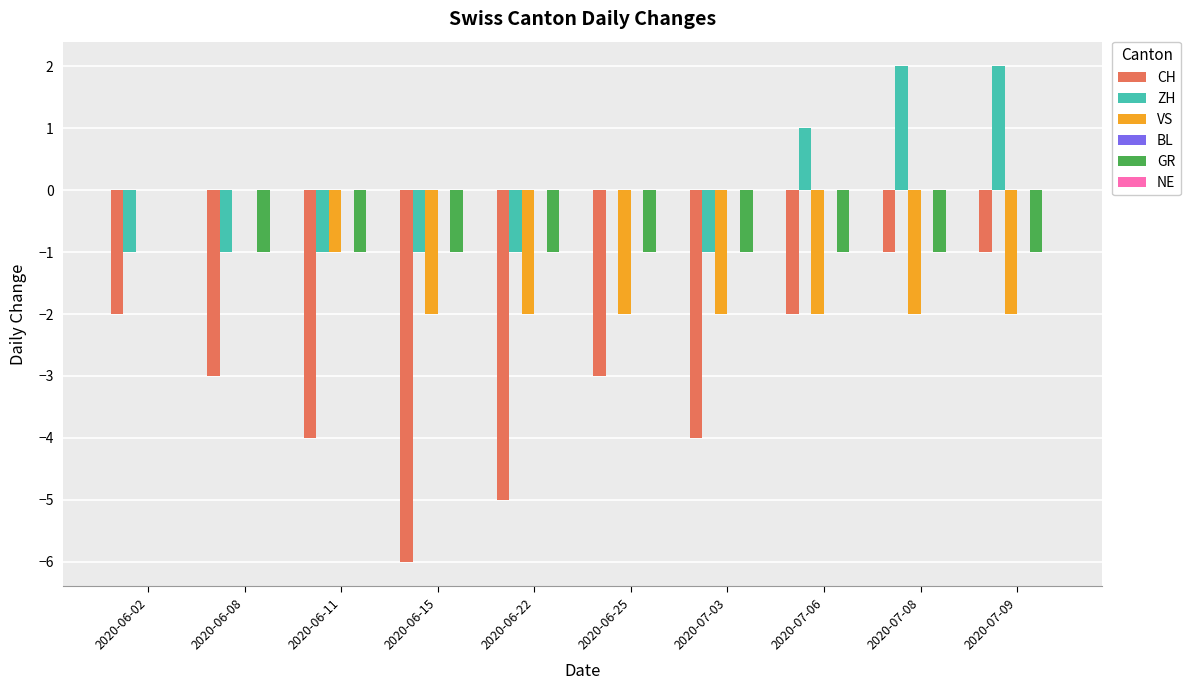

Which series has the largest range (max minus min)?

CH